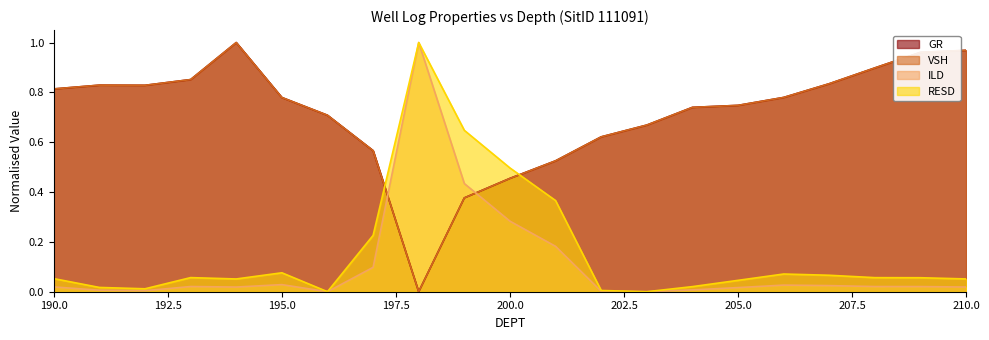

Between which two adjacent categories do RESD and GR first intersect?

197.0 and 198.0